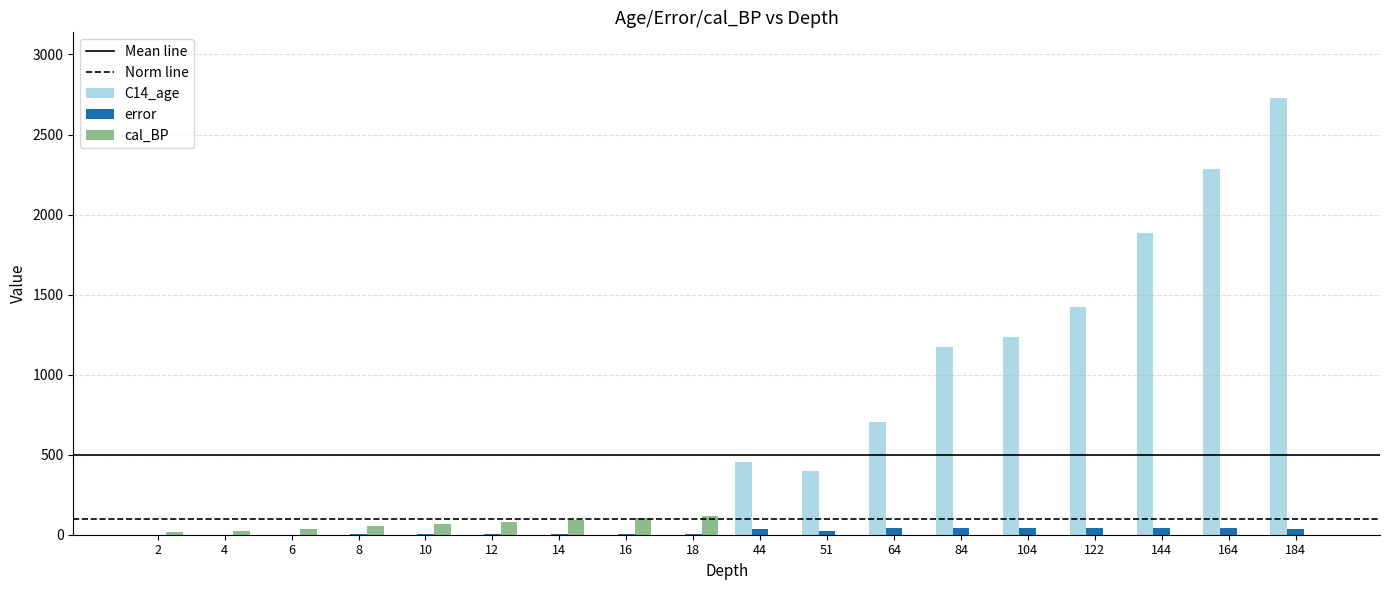

Which series has the largest total across all categories?

C14_age